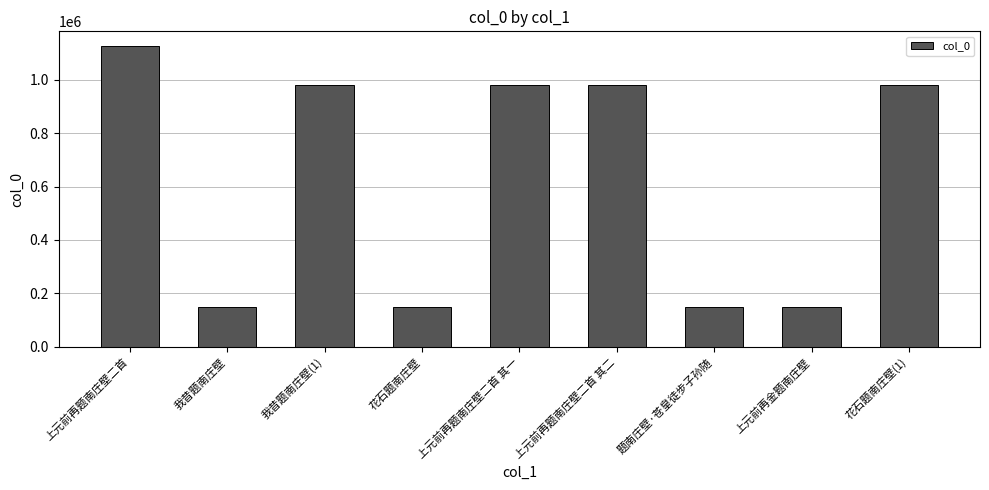

Between 上元前再题南庄壁二首 and 我昔题南庄壁, which is larger?

上元前再题南庄壁二首